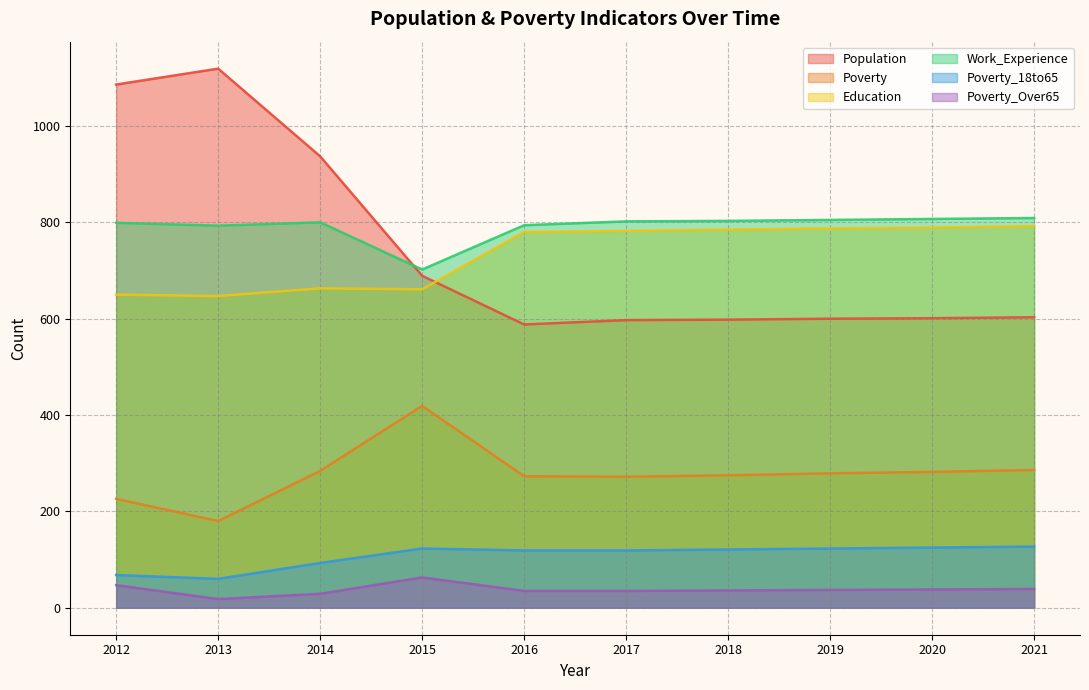

How many values in the Population series exceed 603?

4